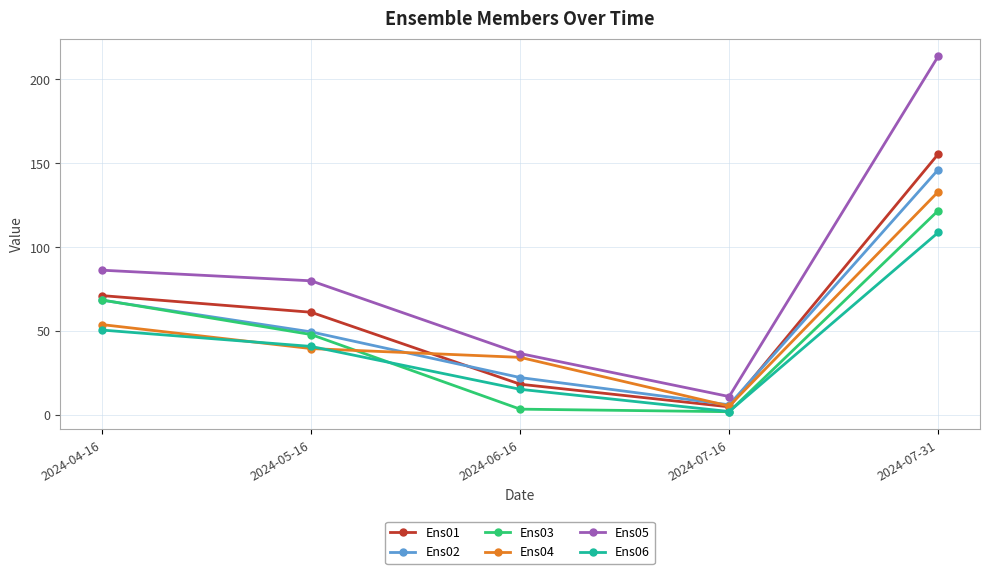

What is the label of the 4th point from the left?

2024-07-16